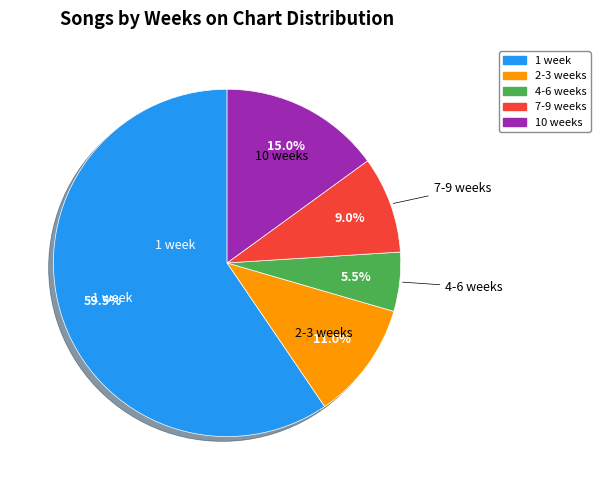

How many segments does this pie chart have?

5